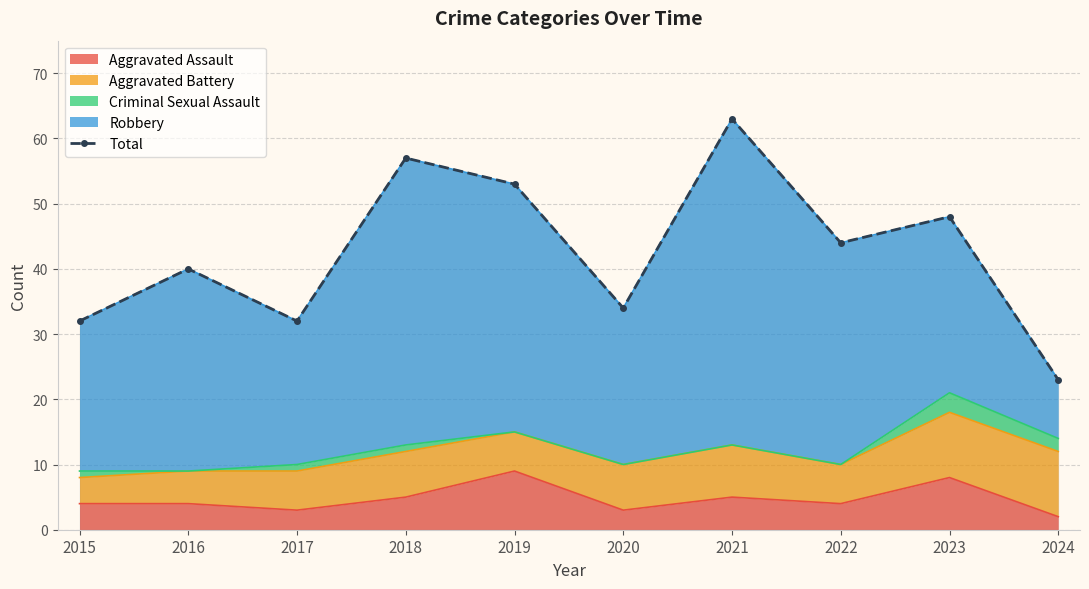

What value does the data have at 2017, to the nearest 5?

30